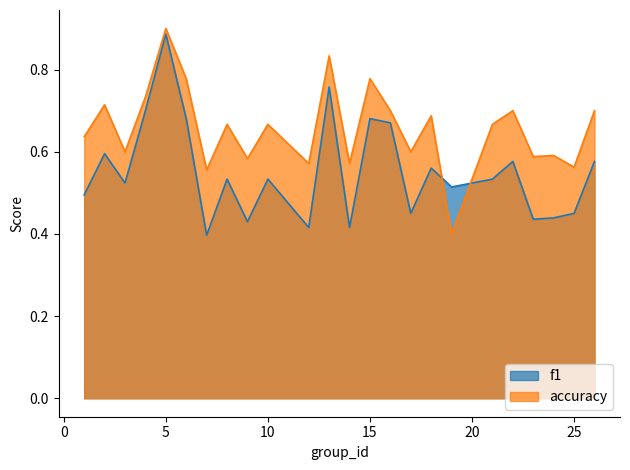

Where is the first local minimum for f1?

3